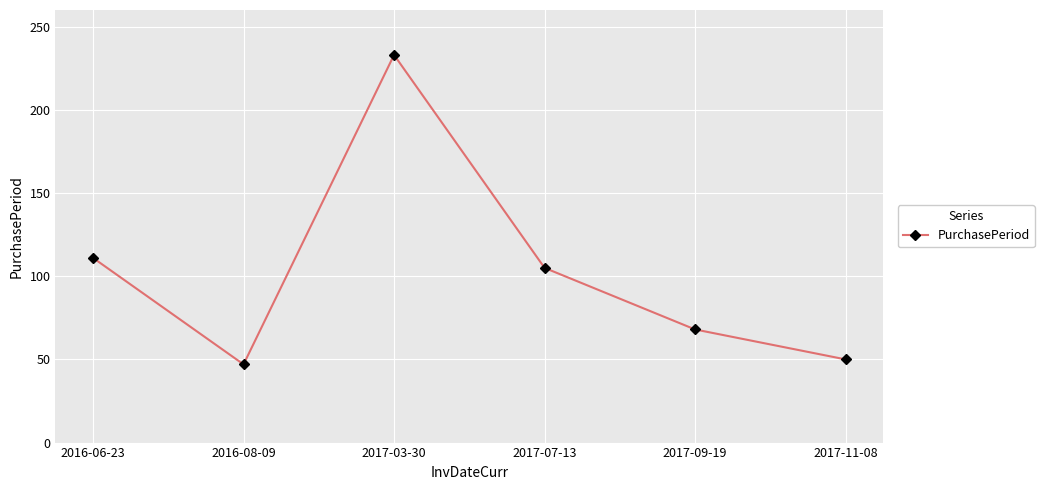

What is the difference between the maximum and second lowest values?

183